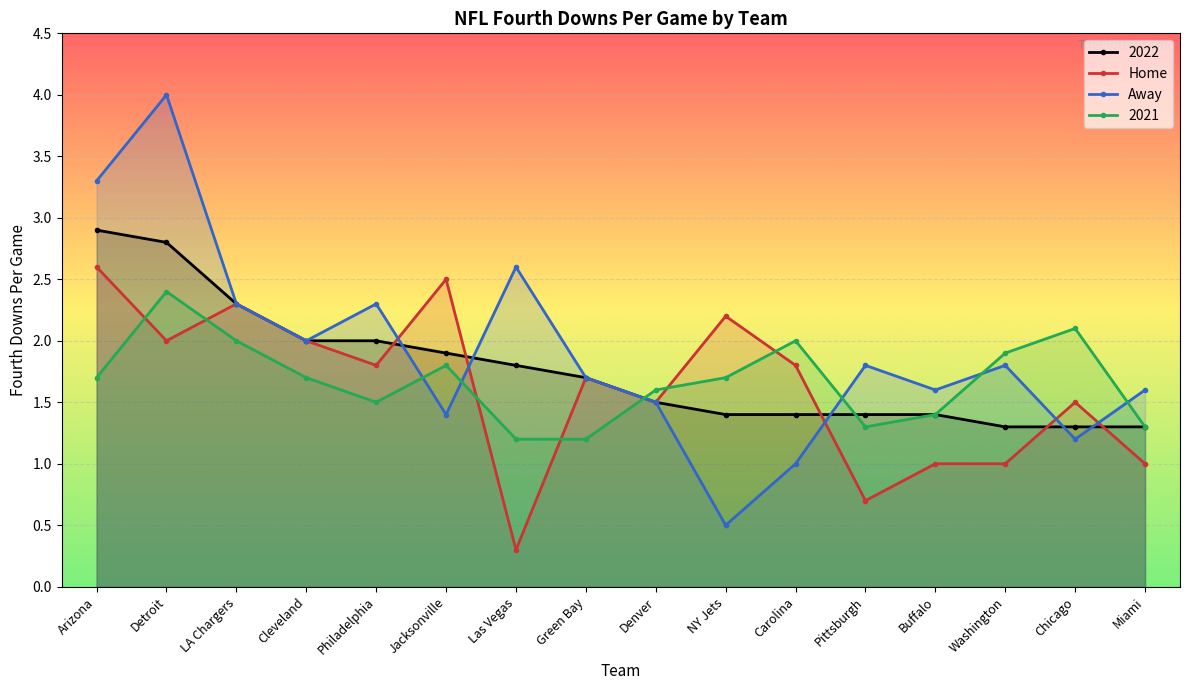

What is the maximum value for 2022?

2.9